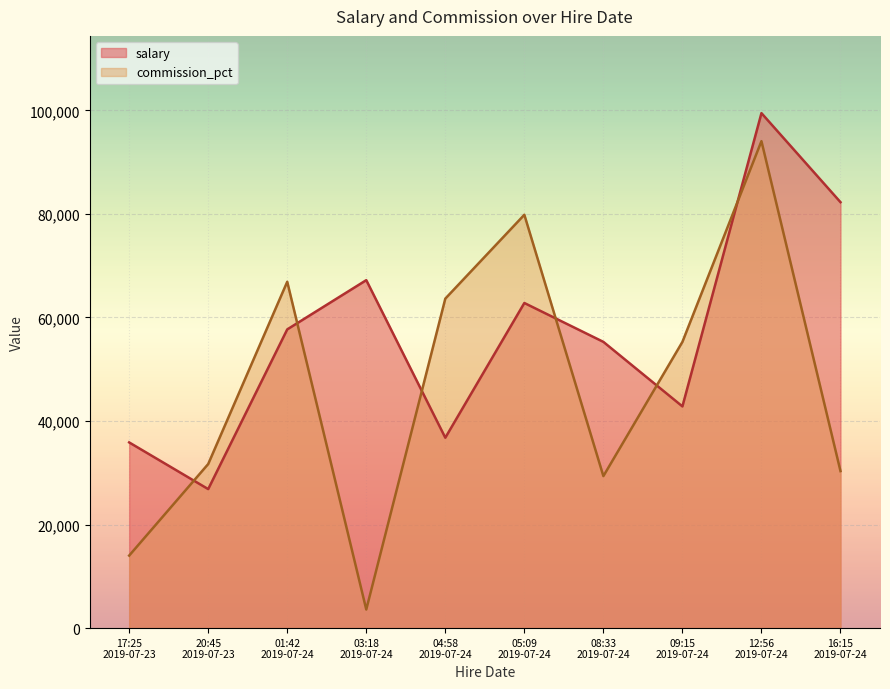

Reading left to right, what are all the values shown in this chart?

salary: 35864	26847	57690	67202	36771	62789	55281	42818	99455	82260
commission_pct: 14008	31692	66892	3594	63633	79829	29359	55276	94045	30326